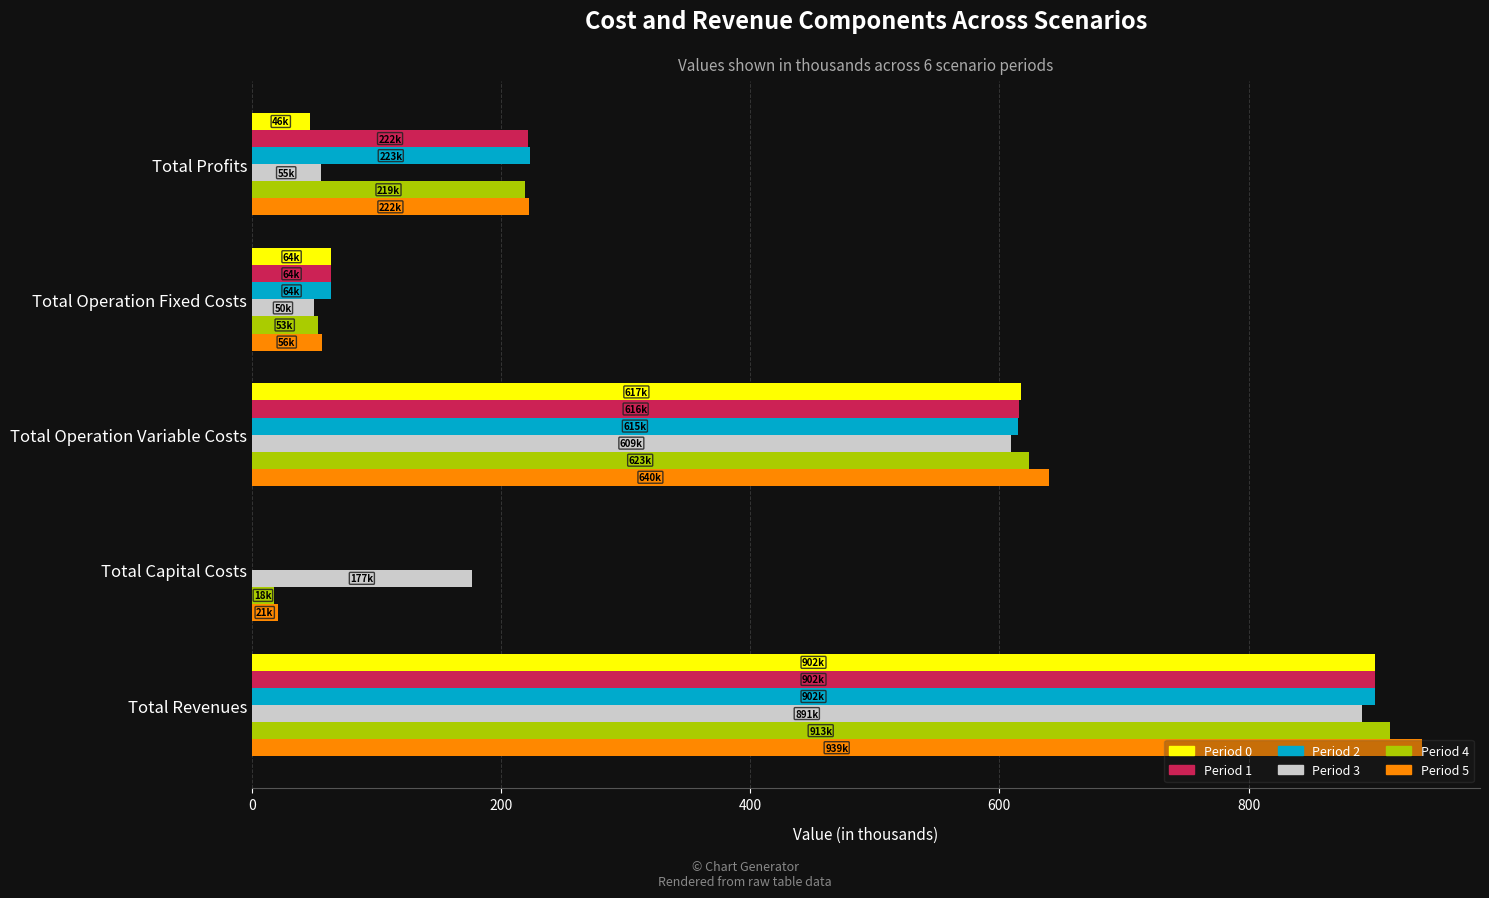

What is the sum of all Period 1 values?

1803.3